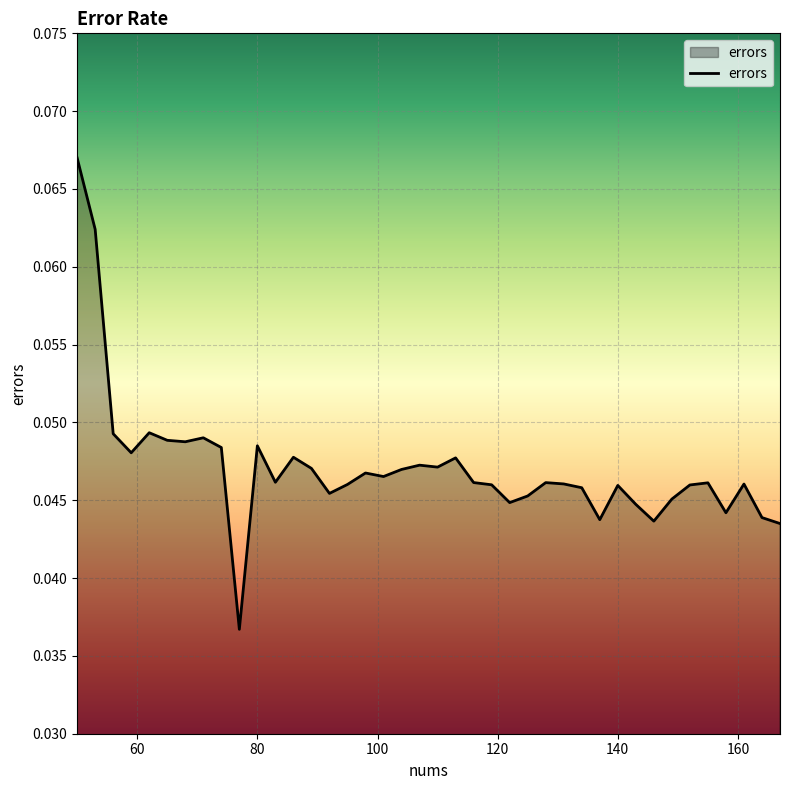

The chart shows a value of 0.1 at 140. True or false?

False